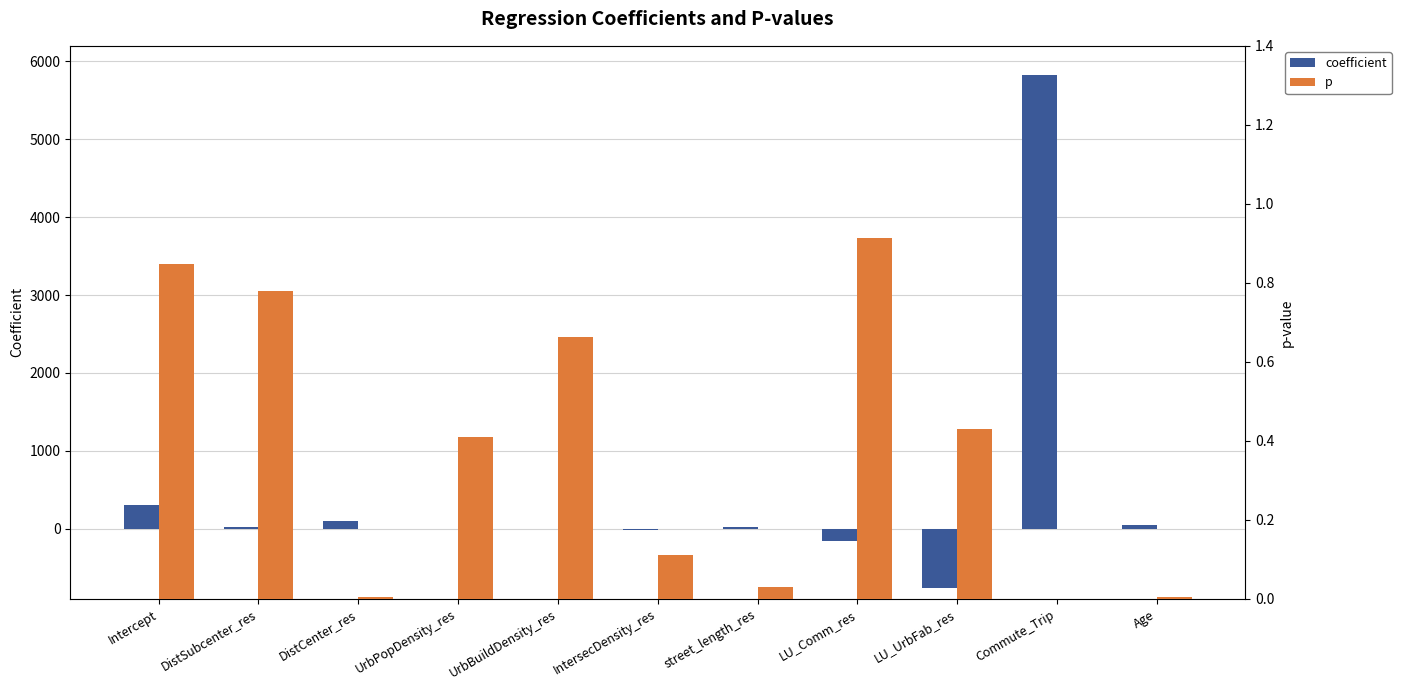

What is the difference between the maximum and second lowest values in the p series?

0.9